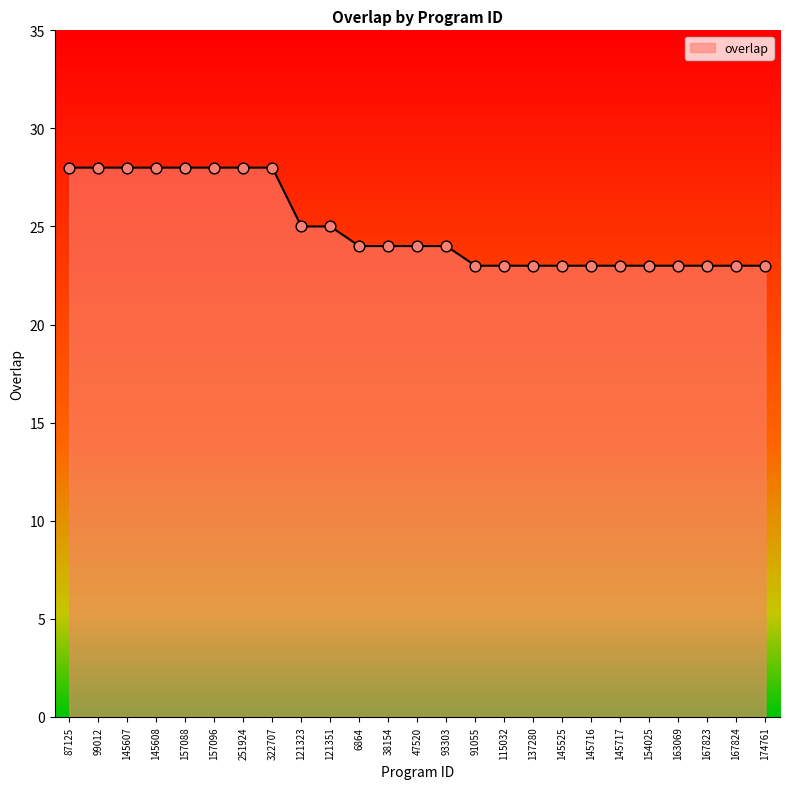

What is the ratio of the value at 47520 to the value at 137280?

1.0